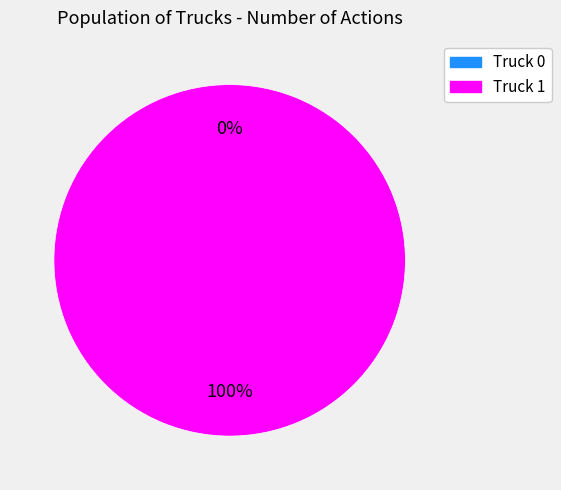

Is the sum of Truck 1 and Truck 0 greater than half?

Yes